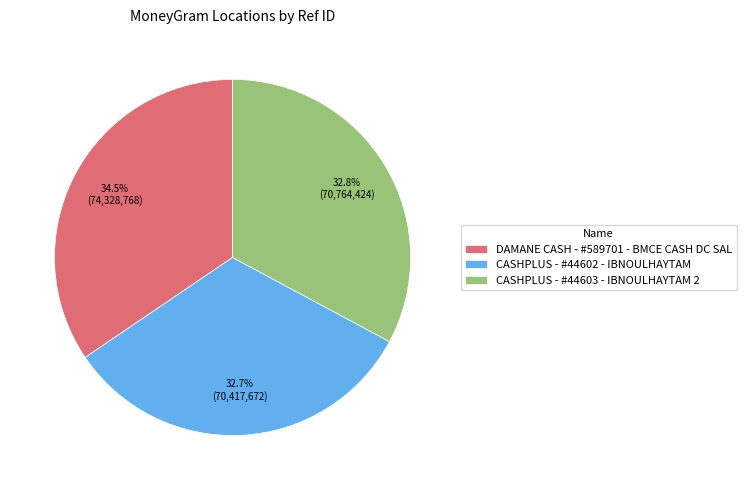

The CASHPLUS - #44602 - IBNOULHAYTAM slice represents 24% of the pie. True or false?

False